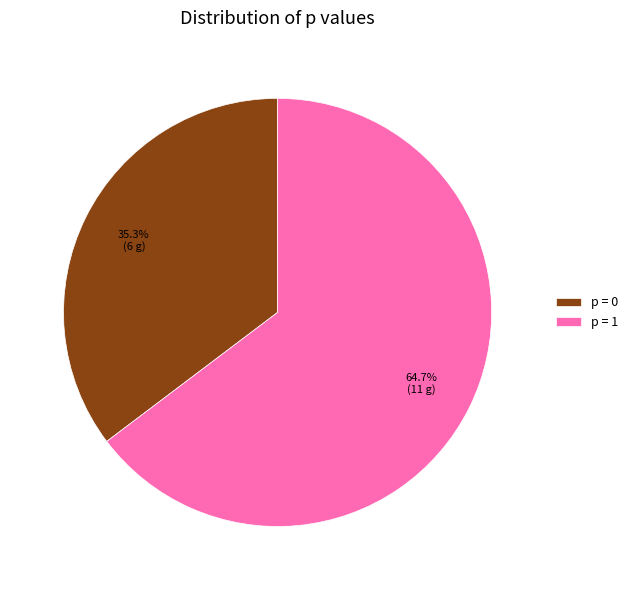

Combined, what portion of the pie is p = 1 and p = 0?

100.0%